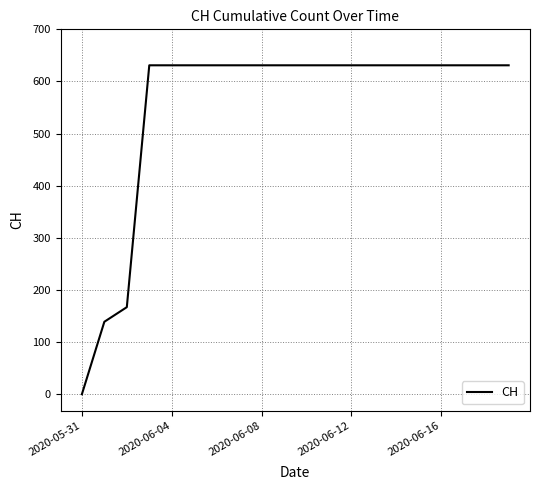

Does the chart display data point markers on the line(s)?

No